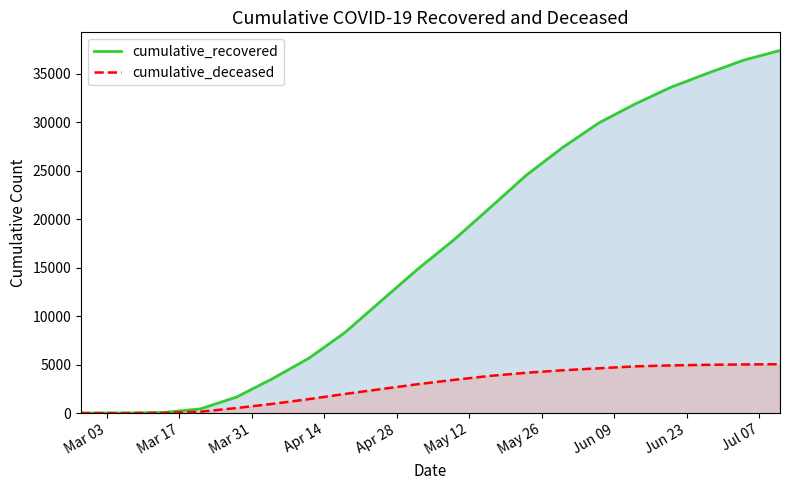

True or false: cumulative_recovered and cumulative_deceased intersect in this chart.

False